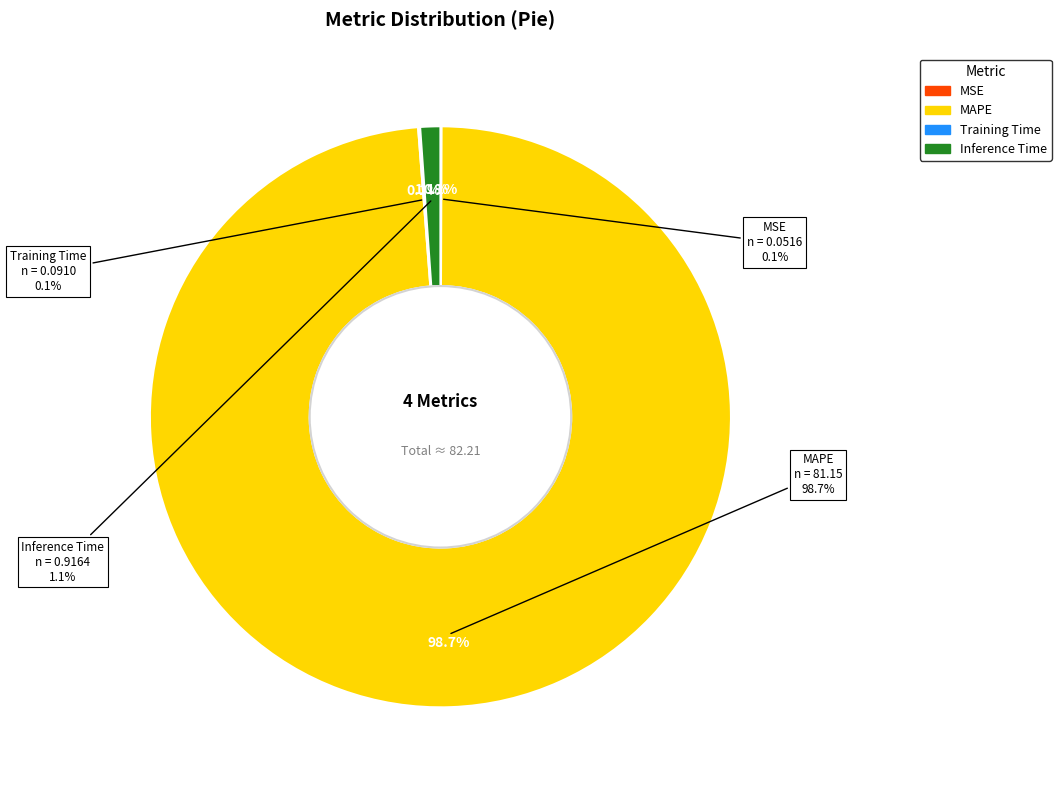

Is it true that Training Time is 1% of the pie?

False